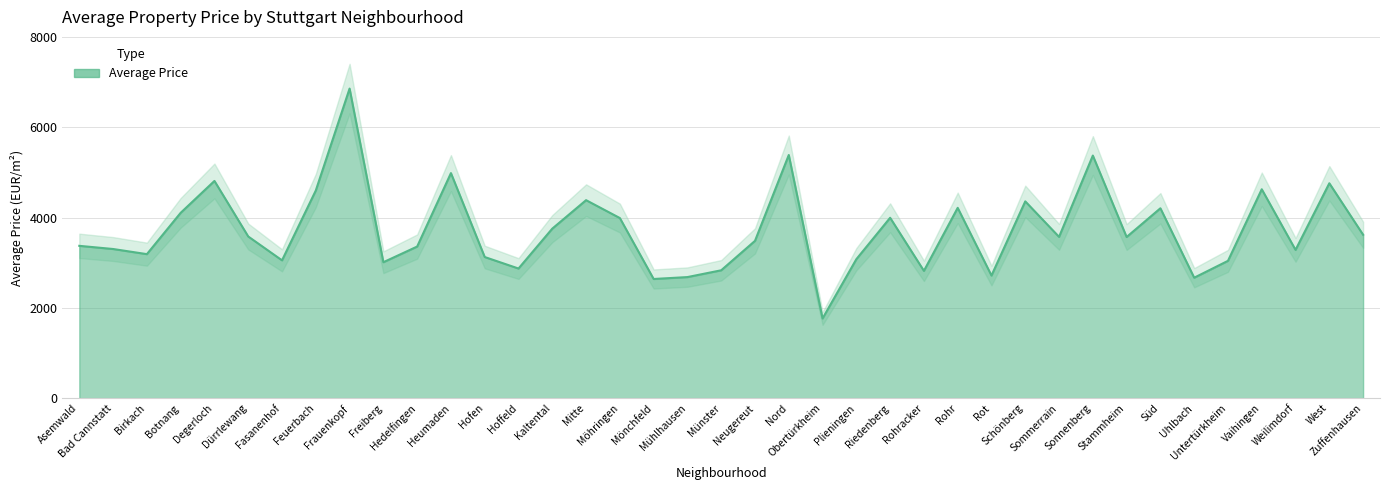

What is the value of the 17th point from the left?

3988.3